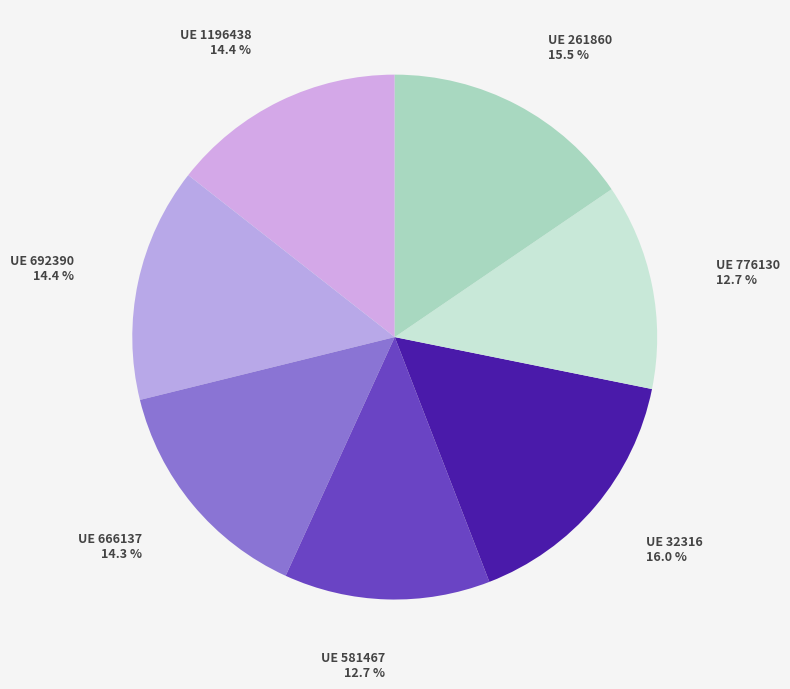

What percentage is NOT represented by UE 776130?

87.3%